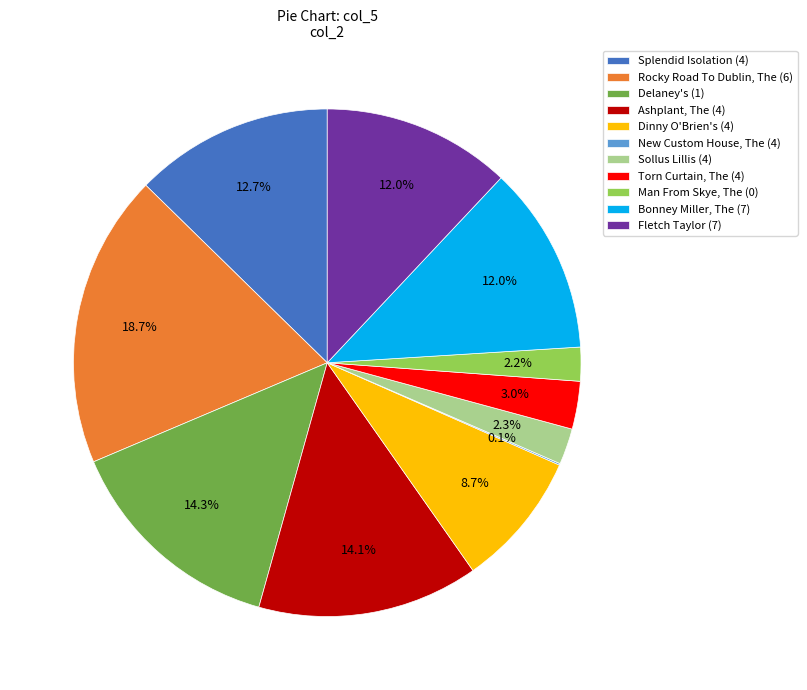

Is there any slice that represents more than half of the pie?

No